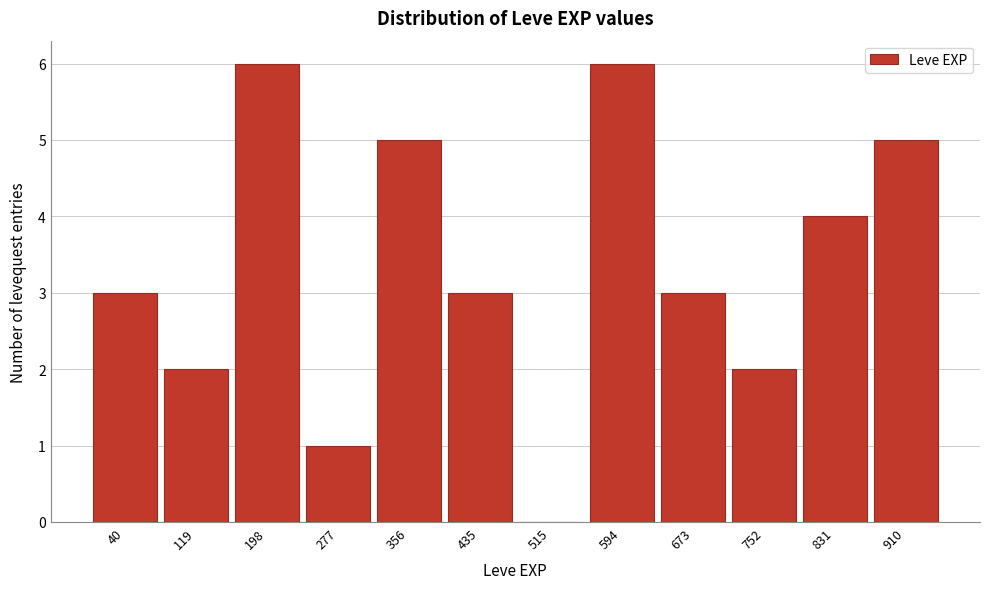

Reading left to right, transcribe all the data shown in this chart.

40=3	119=2	198=6	277=1	356=5	435=3	515=0	594=6	673=3	752=2	831=4	910=5